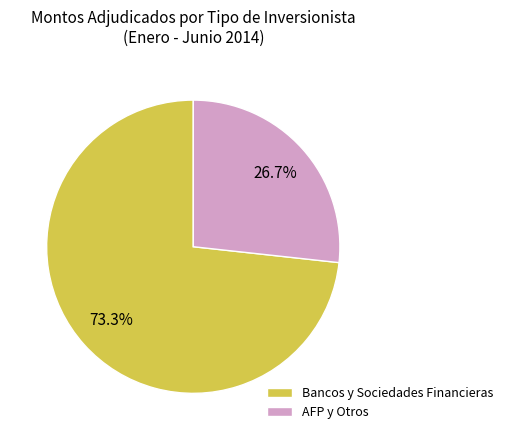

Rank the categories by value from lowest to highest.

AFP y Otros, Bancos y Sociedades Financieras